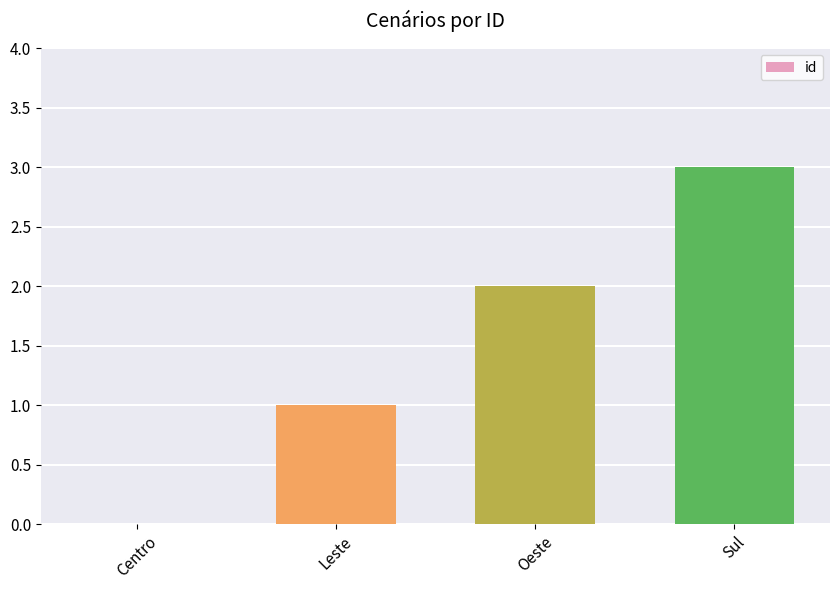

True or false: the data shows 2 at Centro.

False